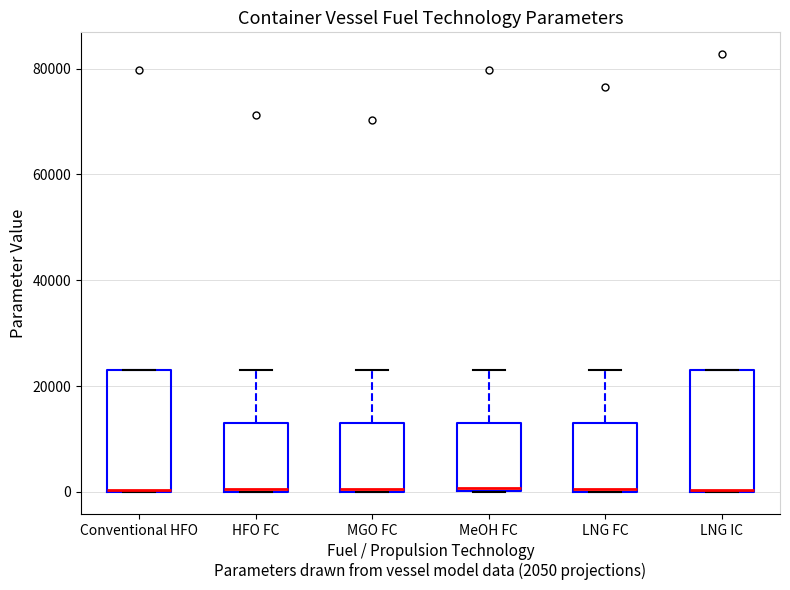

Reading left to right, read every box against the y-axis: the position of its median line, the range the box covers, and the ends of its whiskers. The values are not printed on the chart, so give them approximately, as read against the axis.

Conventional HFO: median 0 (drawn on the box's lower edge), box 0 to 24000, whiskers 0 to 24000
HFO FC: median 0, box 0 to 14000, whiskers 0 to 24000
MGO FC: median 0, box 0 to 14000, whiskers 0 to 24000
MeOH FC: median 0, box 0 to 14000, whiskers 0 to 24000
LNG FC: median 0, box 0 to 14000, whiskers 0 to 24000
LNG IC: median 0, box 0 to 24000, whiskers 0 to 24000